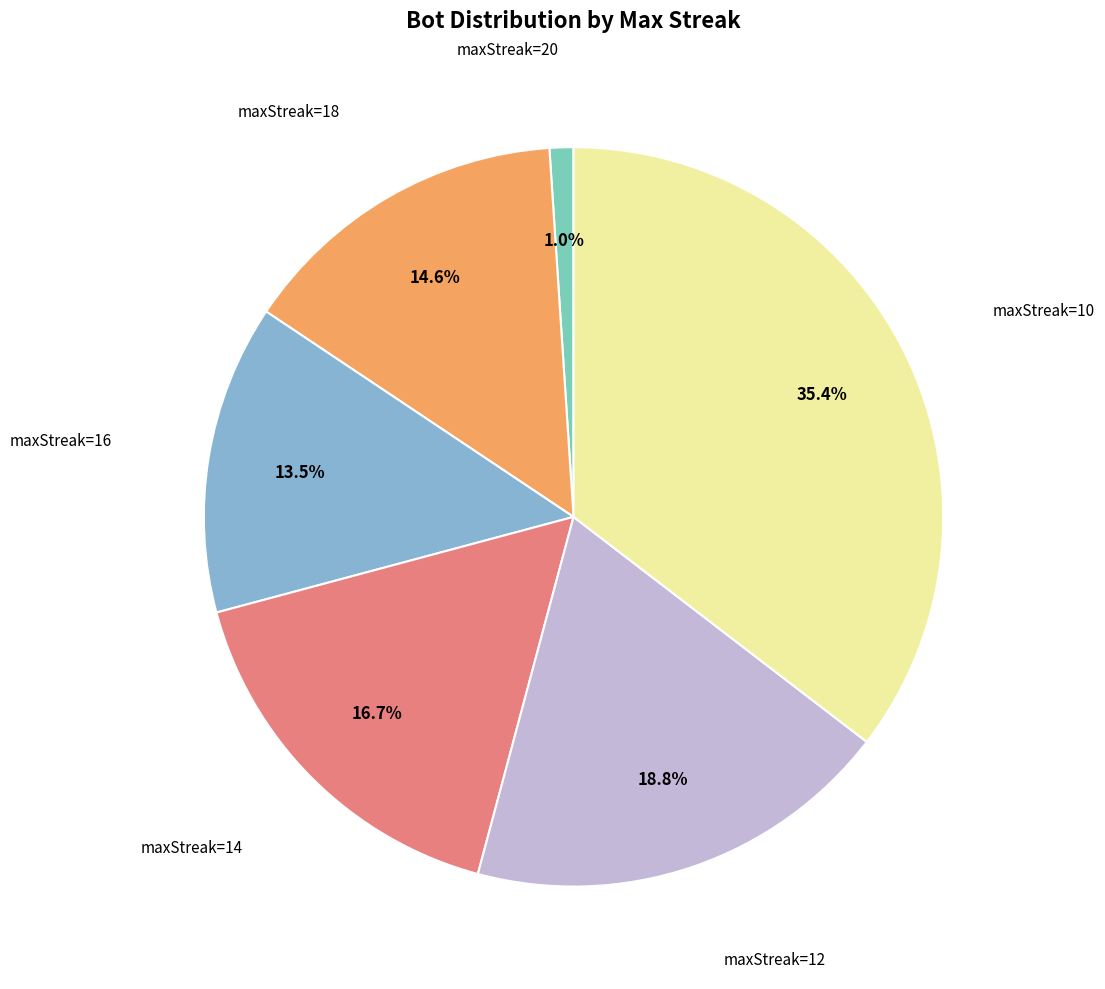

Does any single category account for the majority?

No